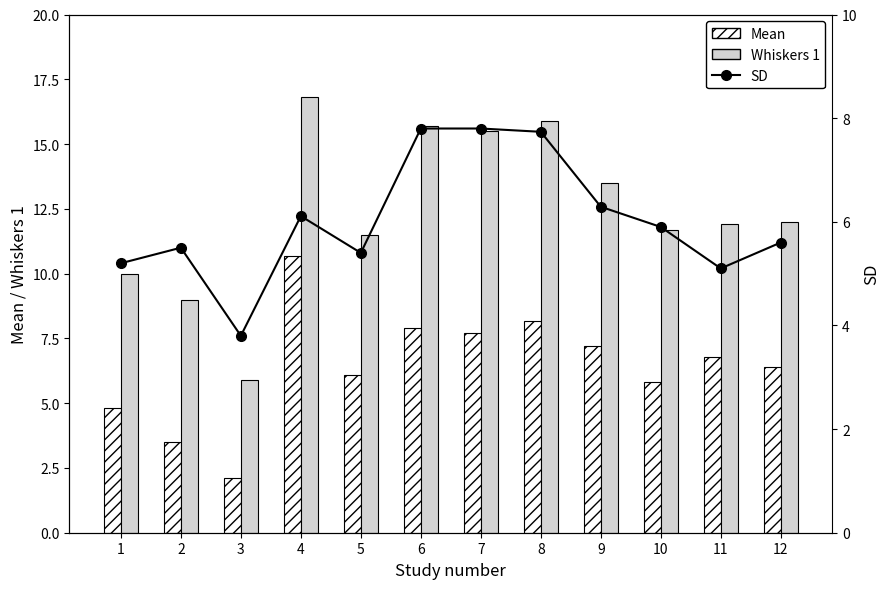

Between 10 and 12, which series saw the biggest shift?

Mean